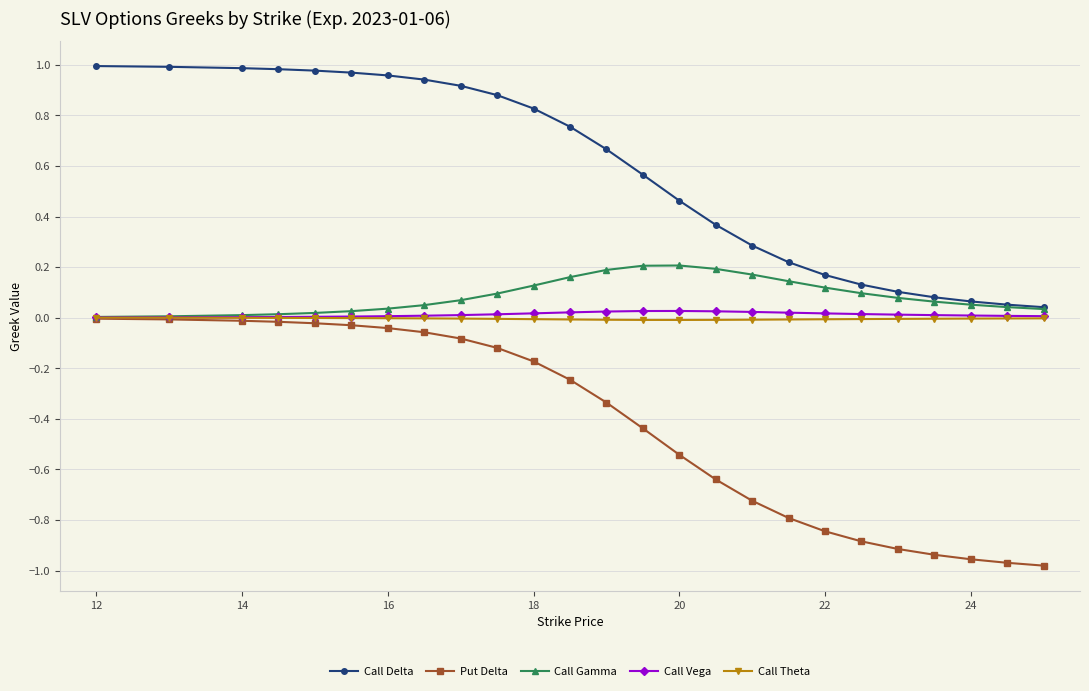

Which series has the widest spread of values?

Put Delta